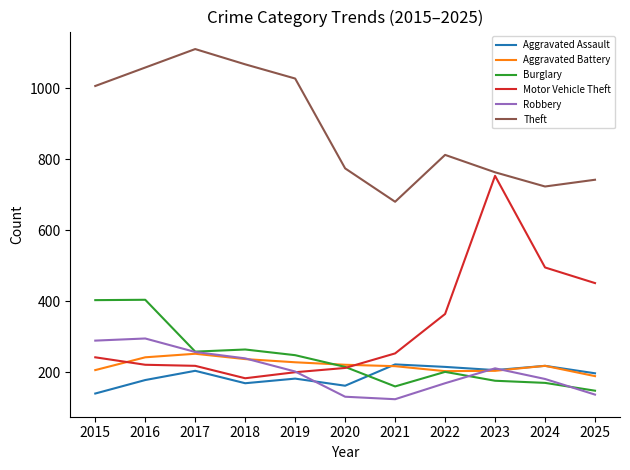

What are all the series names shown in the legend?

Aggravated Assault, Aggravated Battery, Burglary, Motor Vehicle Theft, Robbery, Theft